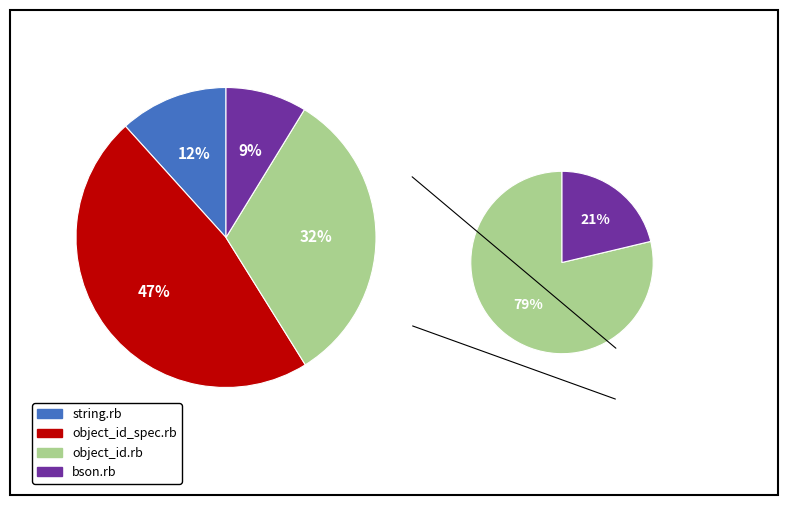

How many slices are in this pie chart?

4